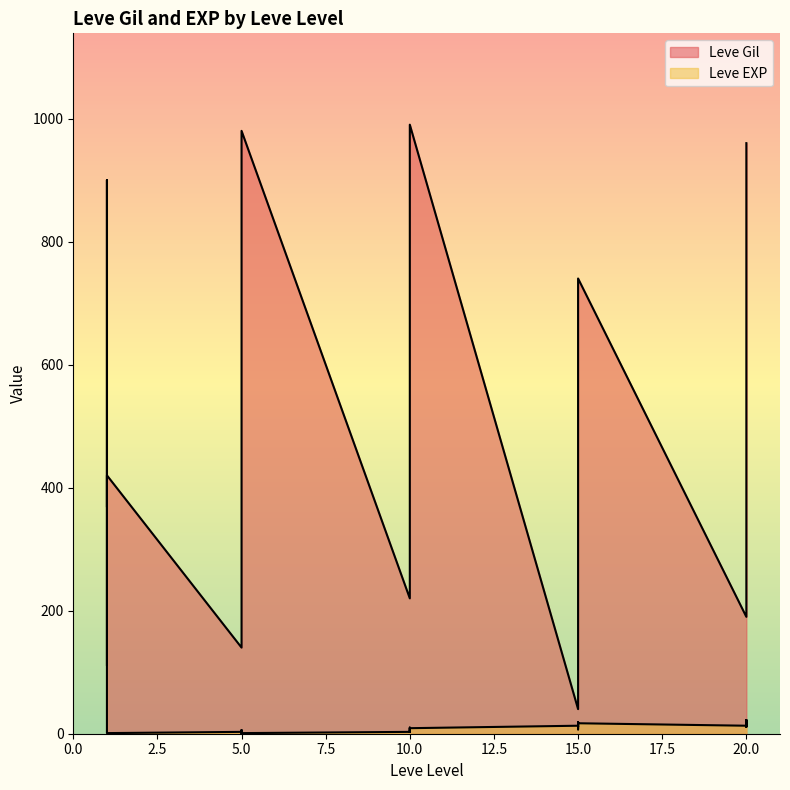

List the labels in order of Leve Gil value, smallest first.

15, 1, 1, 1, 1, 1, 5, 5, 15, 20, 10, 10, 15, 5, 15, 15, 1, 10, 20, 20, 20, 15, 10, 10, 5, 5, 20, 20, 5, 10